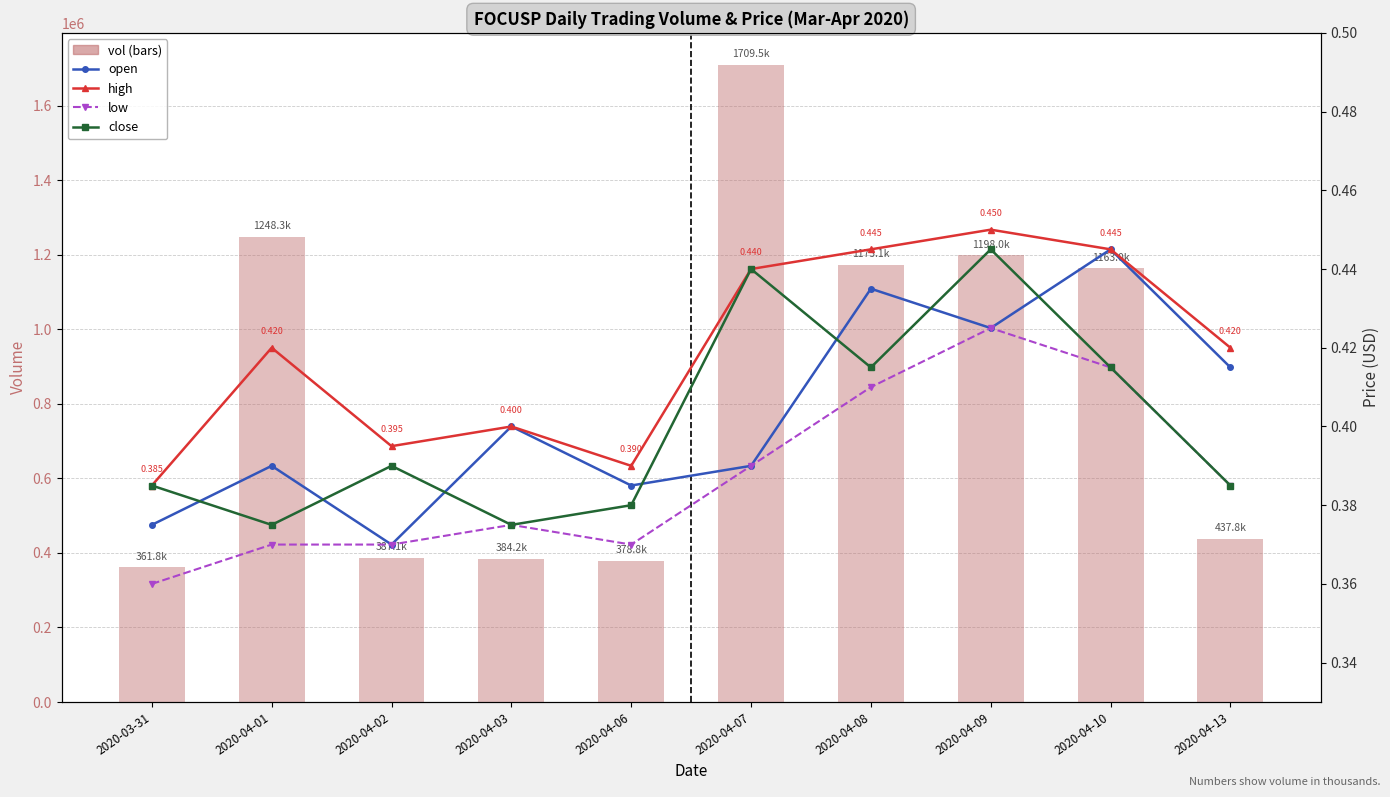

Which category has the lowest value in the low series?

2020-03-31